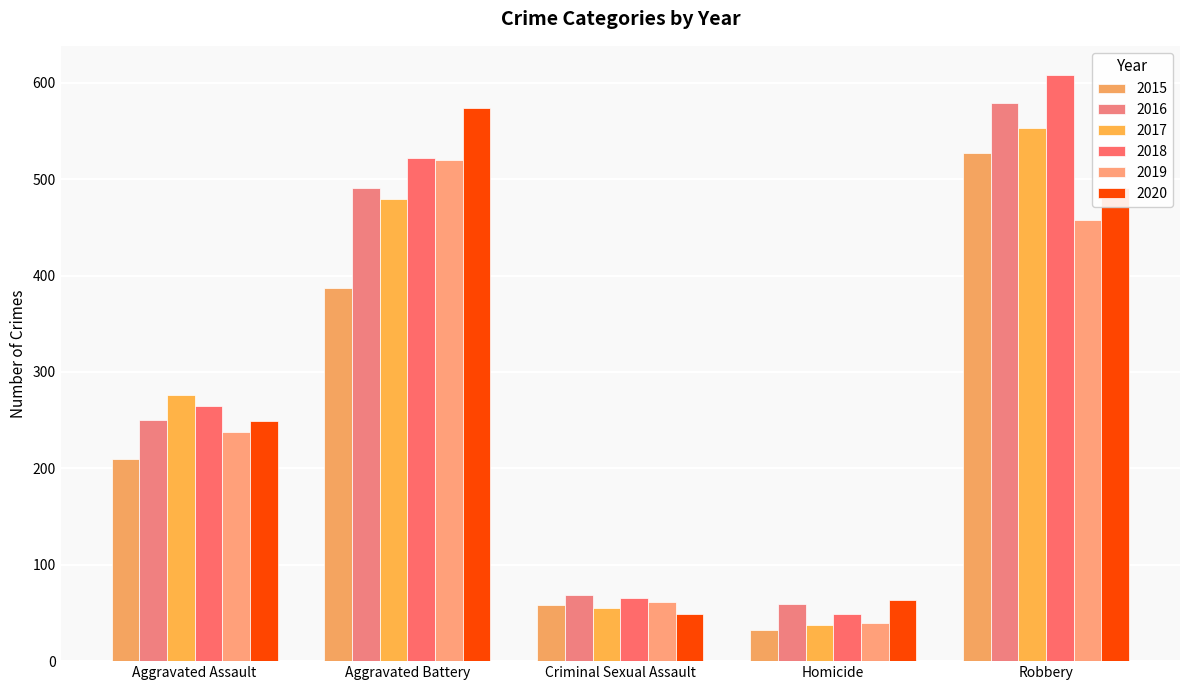

List the labels in order of 2019 value, largest first.

Aggravated Battery, Robbery, Aggravated Assault, Criminal Sexual Assault, Homicide